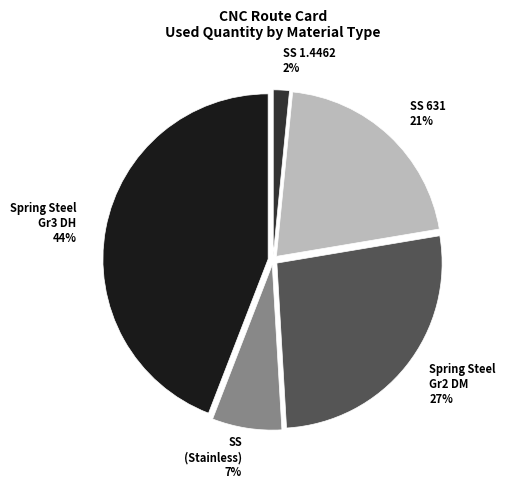

Is it true that Spring Steel Gr2 DM 27% is 27% of the pie?

True